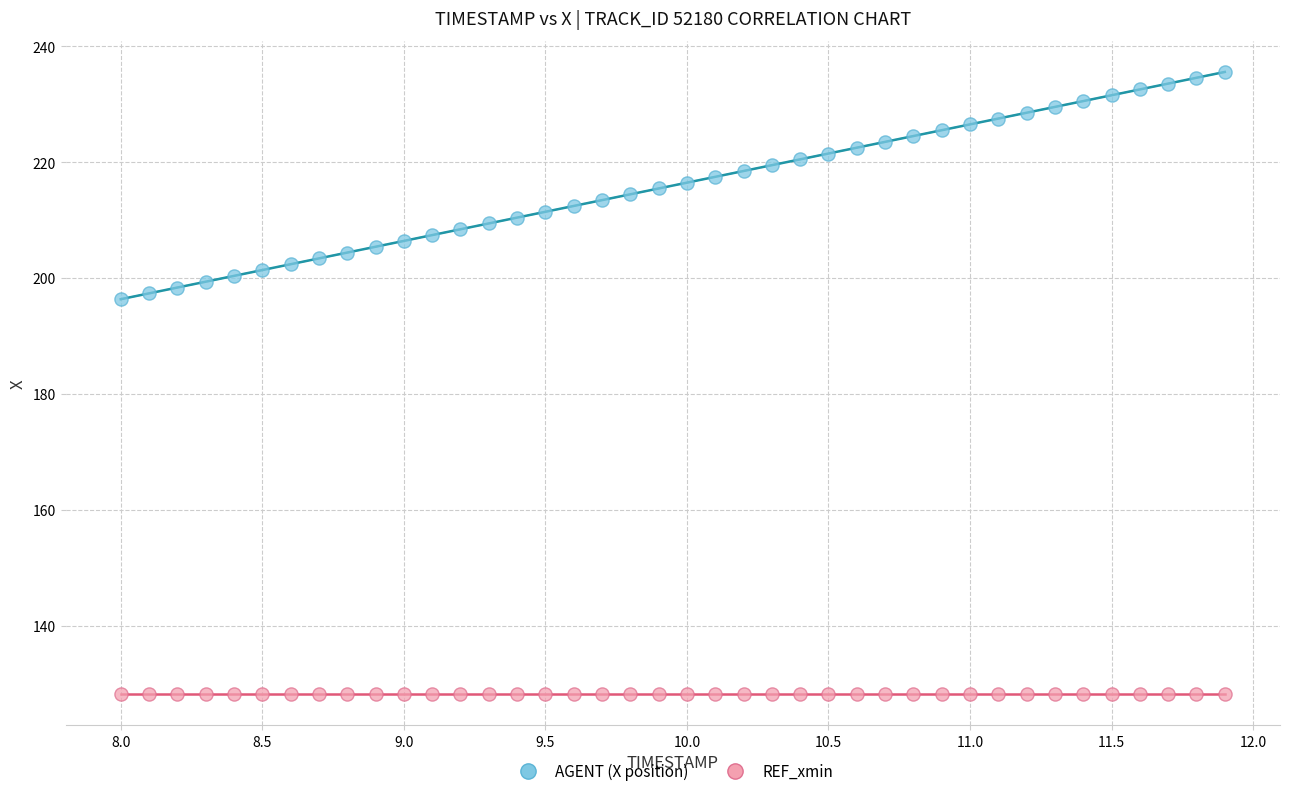

Which series reaches the maximum Y coordinate?

AGENT (X position)